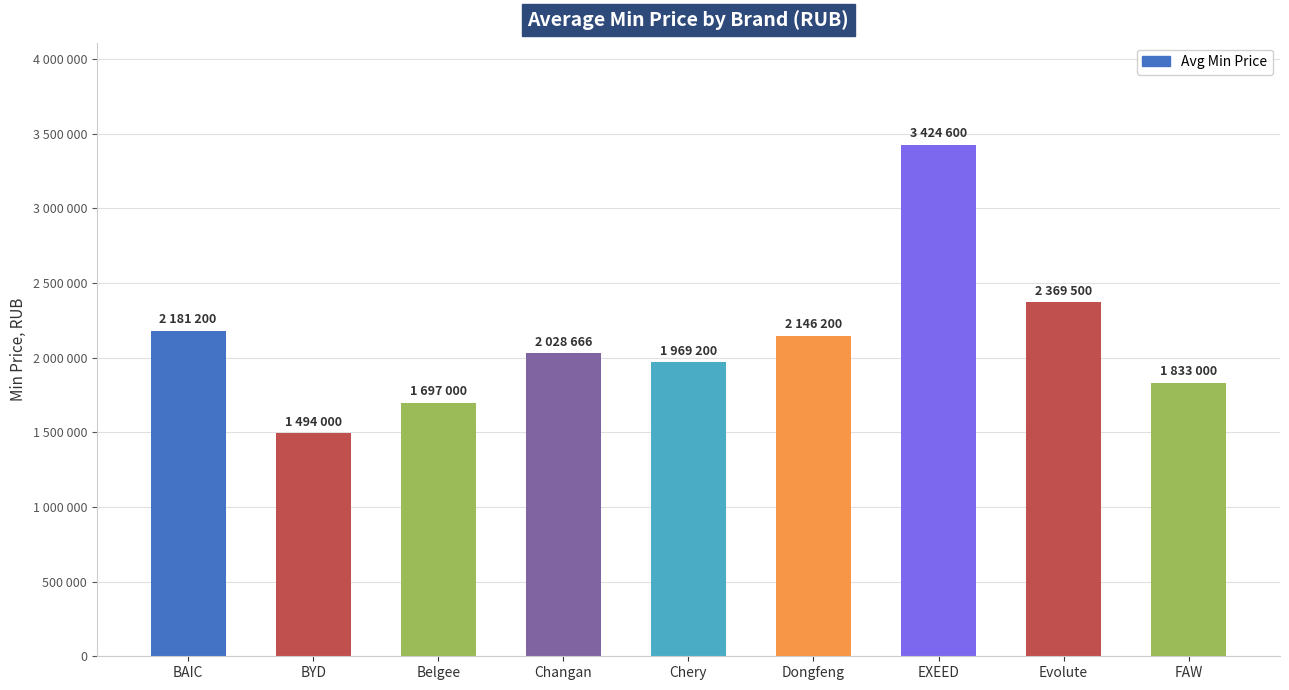

What is the sum of the values at FAW and Changan?

3861666